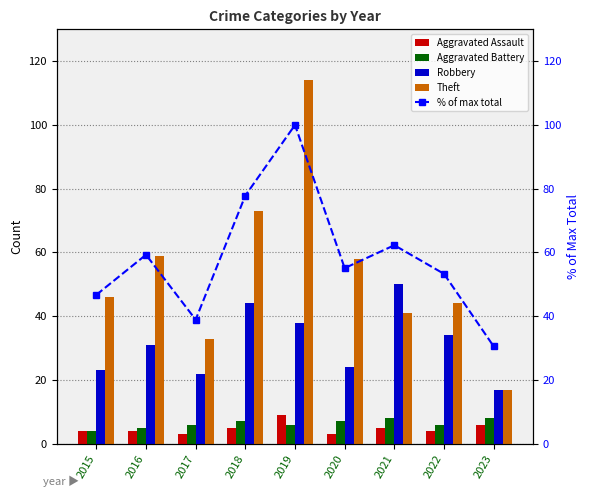

Rank the series by their maximum value, from lowest to highest.

Aggravated Battery, Aggravated Assault, Robbery, % of max total, Theft